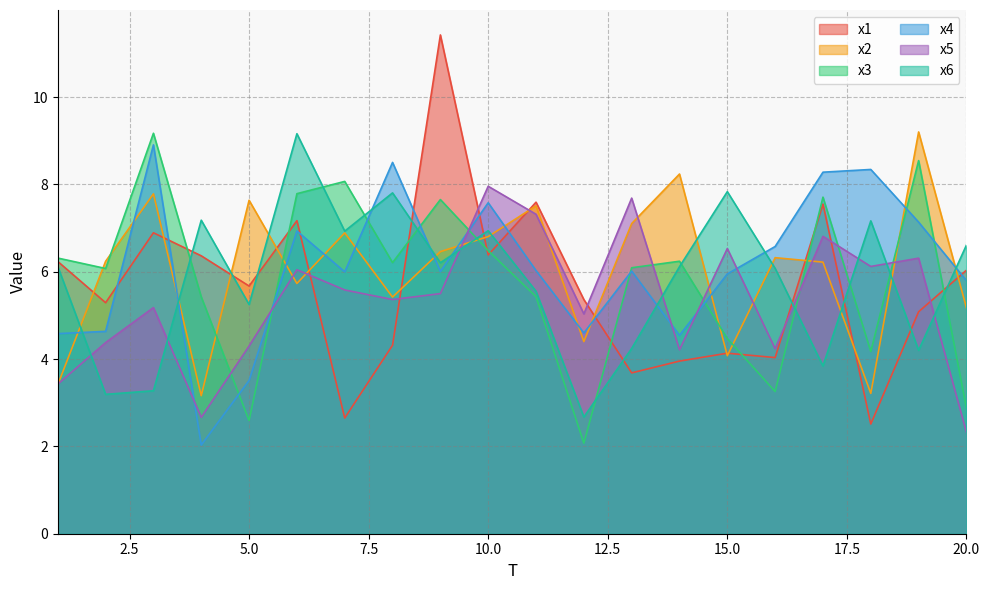

At how many categories does at least one series exceed 8?

9